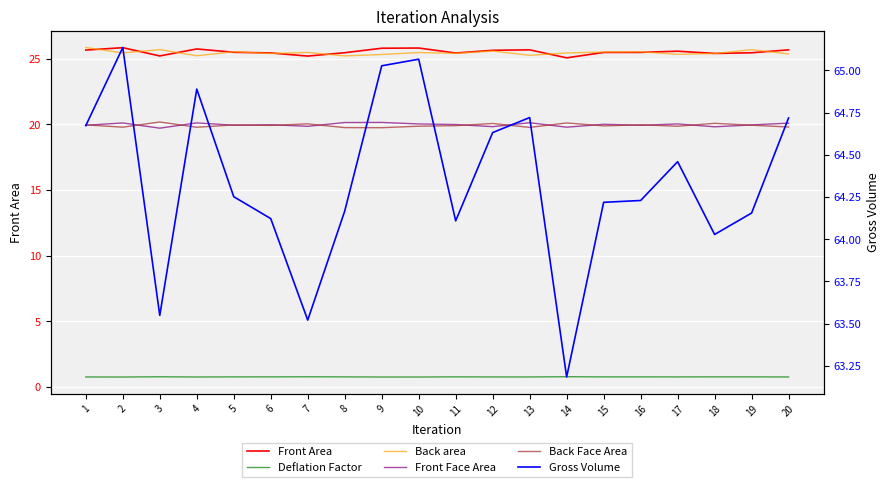

Between 18 and 8, which is larger?

8